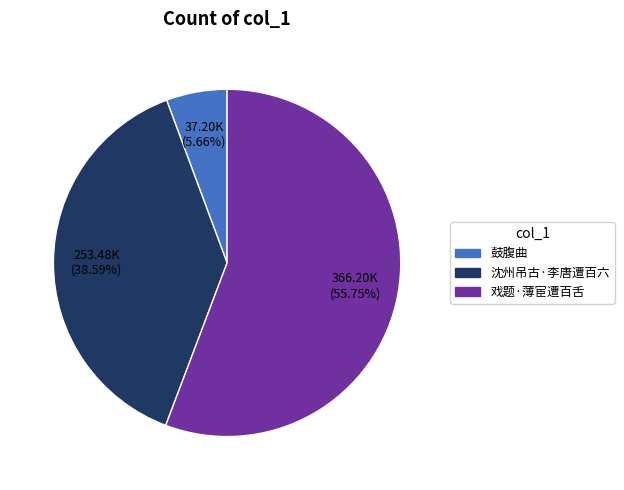

Does any single category account for the majority?

Yes